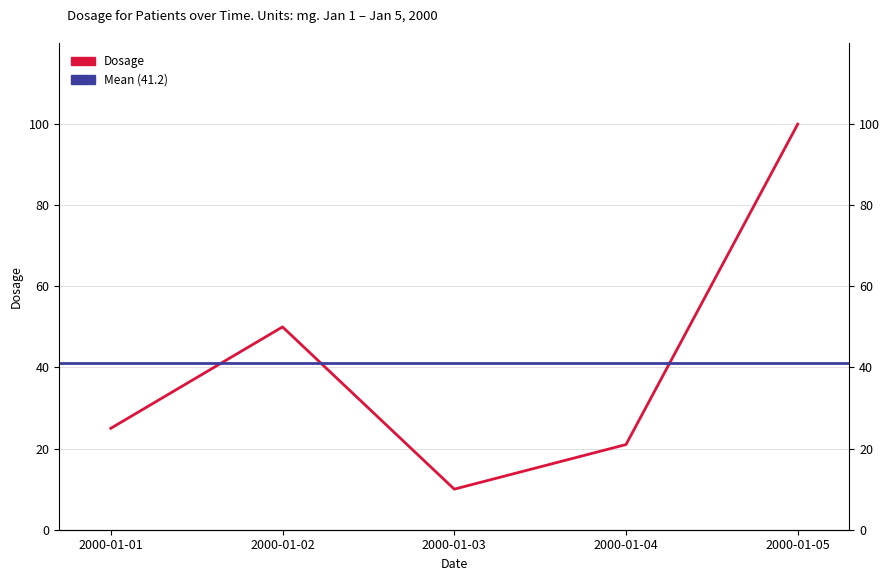

Is it true that the value at 2000-01-02 is 77?

False